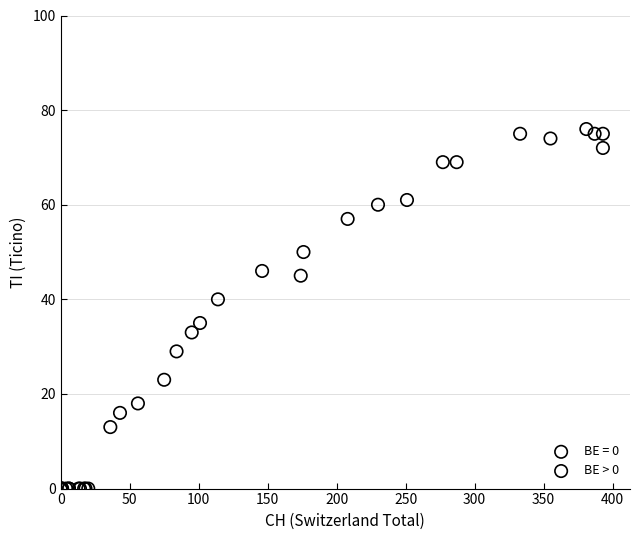

Which series reaches the minimum Y coordinate?

BE = 0